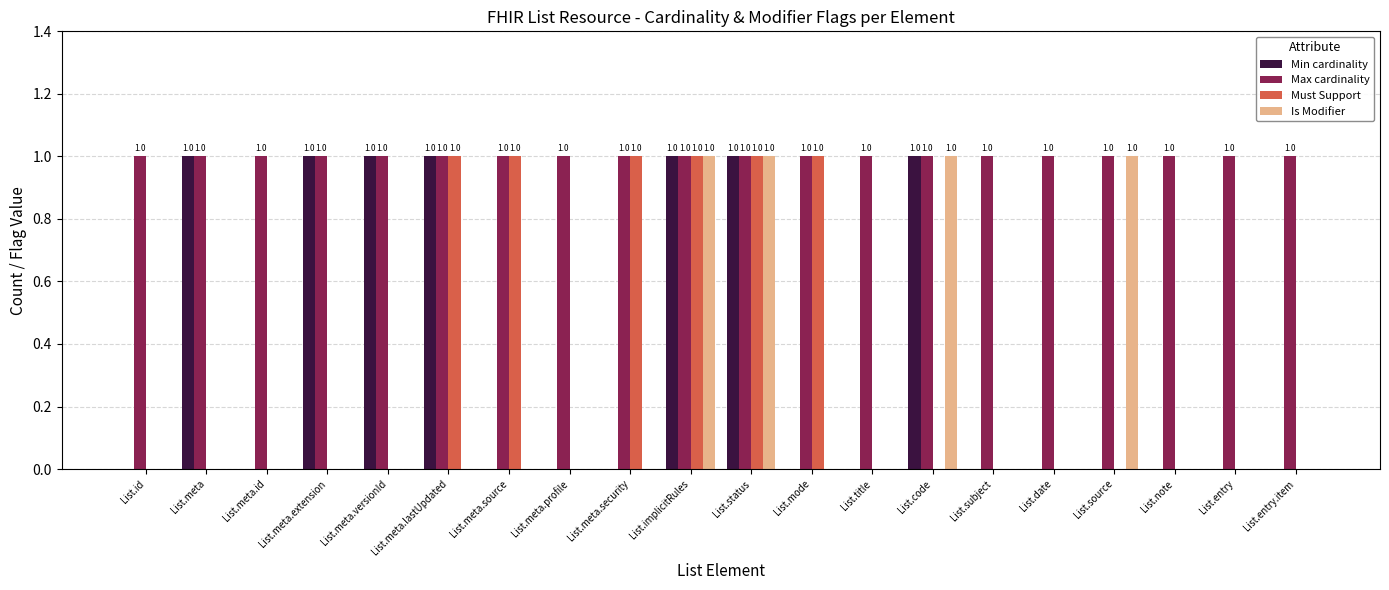

Which series has the largest total across all categories?

Max cardinality